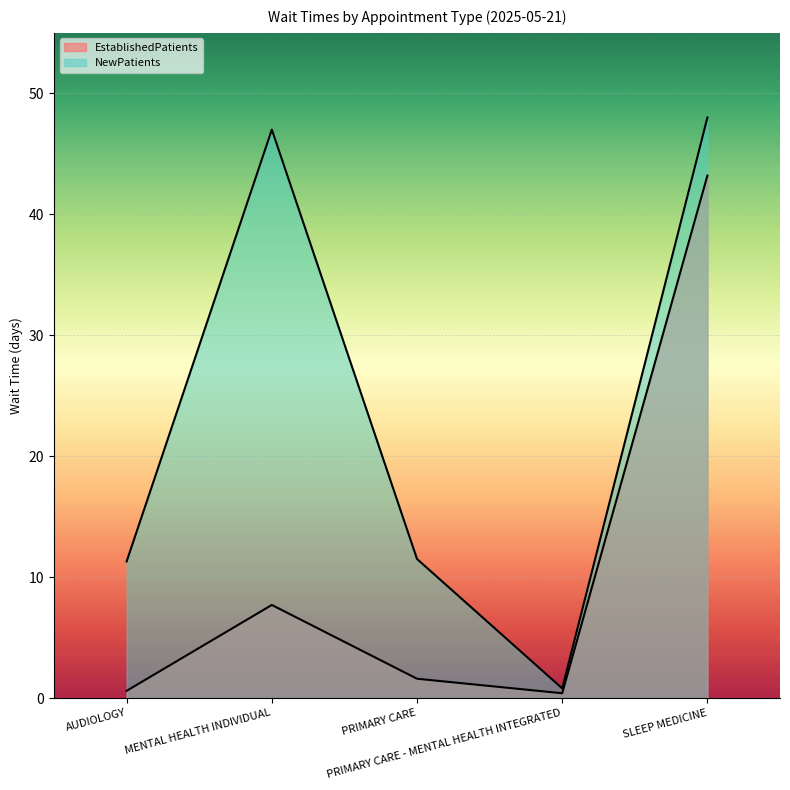

What position from the left is PRIMARY CARE - MENTAL HEALTH INTEGRATED?

4